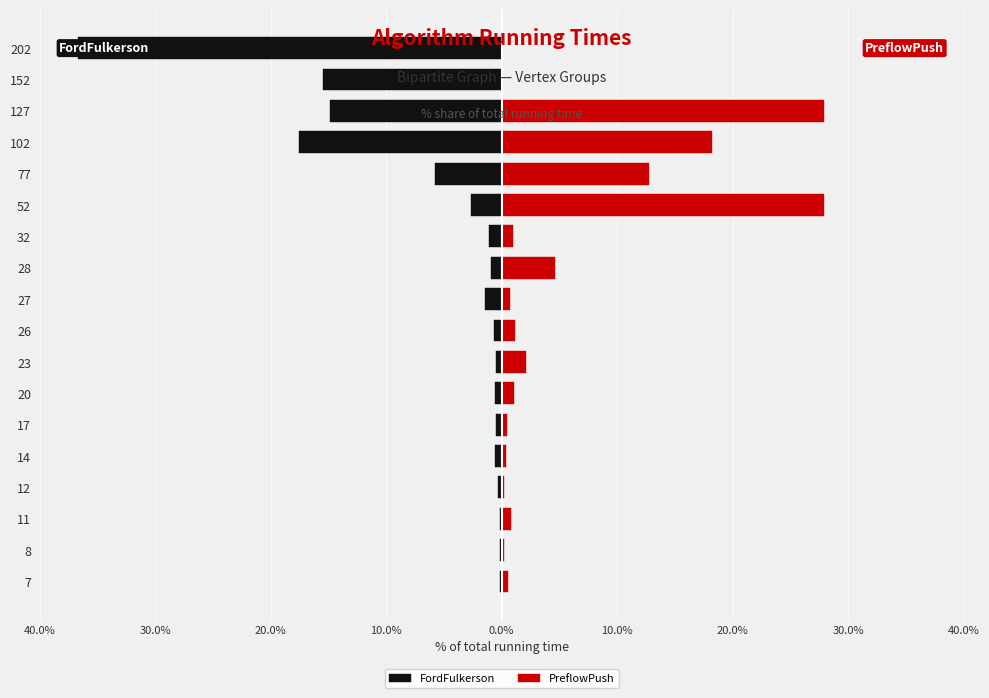

The value of FordFulkerson at 32 is -1.7. True or false?

False